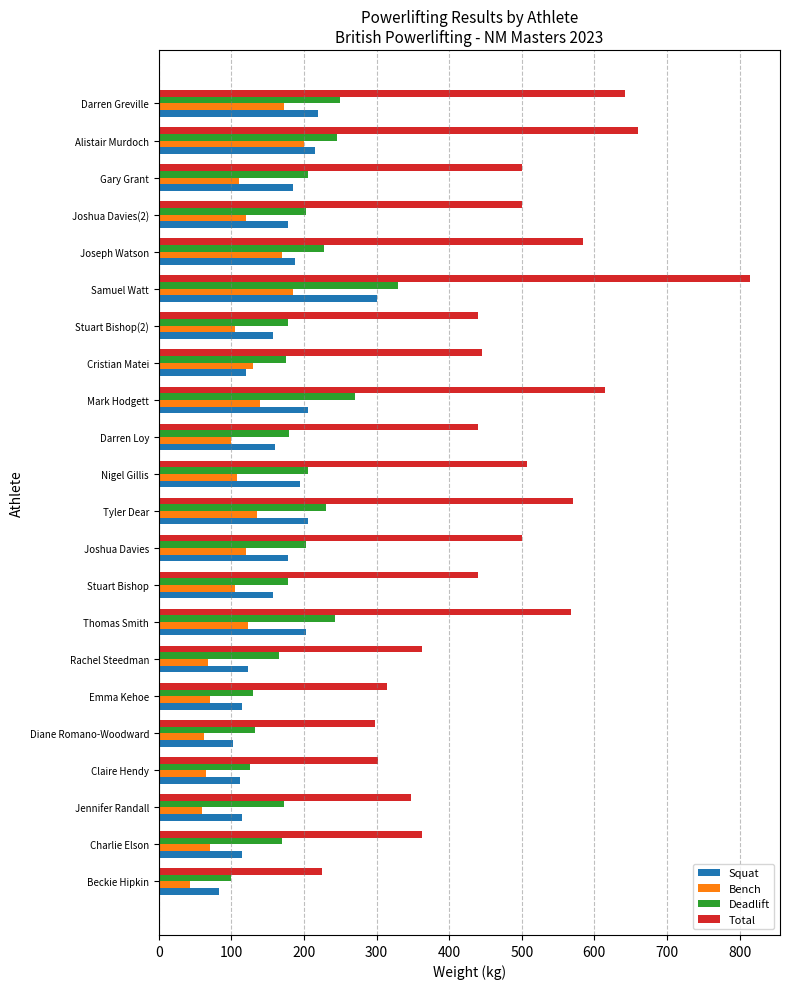

True or false: Total has a value of 660.0 at Alistair Murdoch.

True